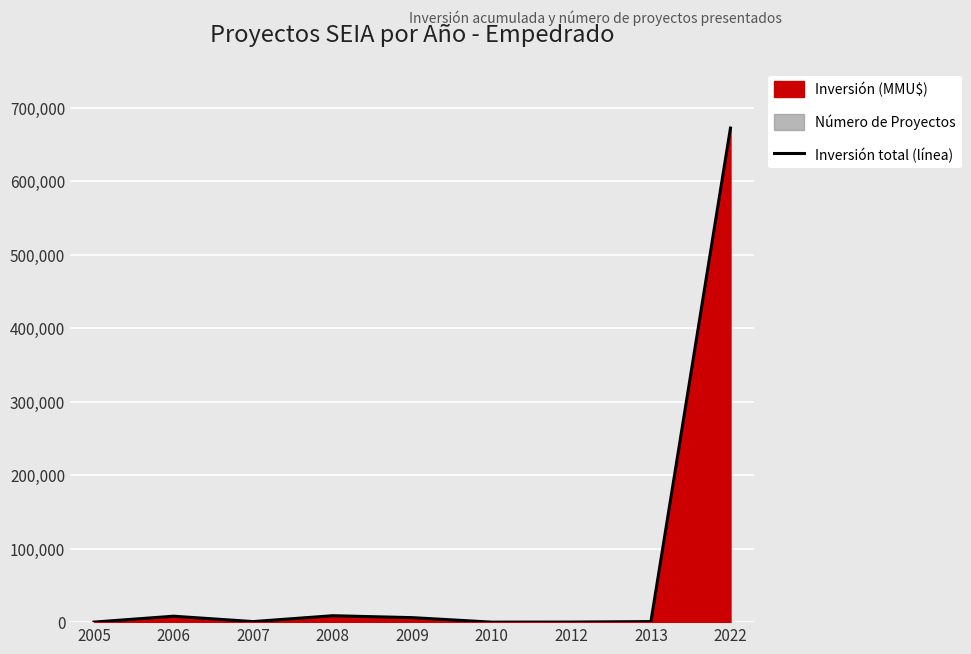

What is the difference between the second highest and second lowest values?

8662